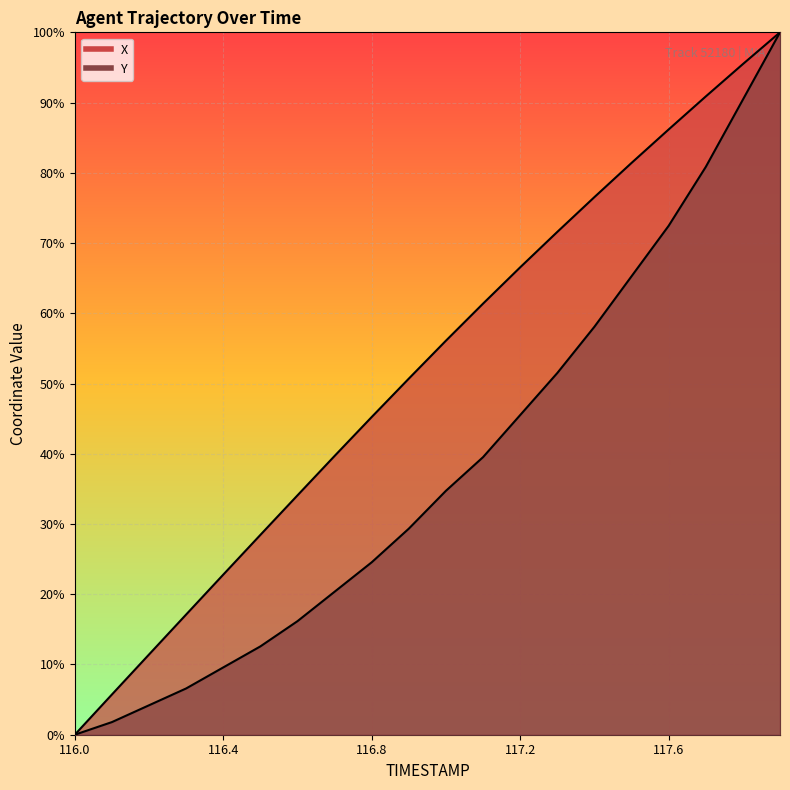

At which label is X closest to 50?

116.9